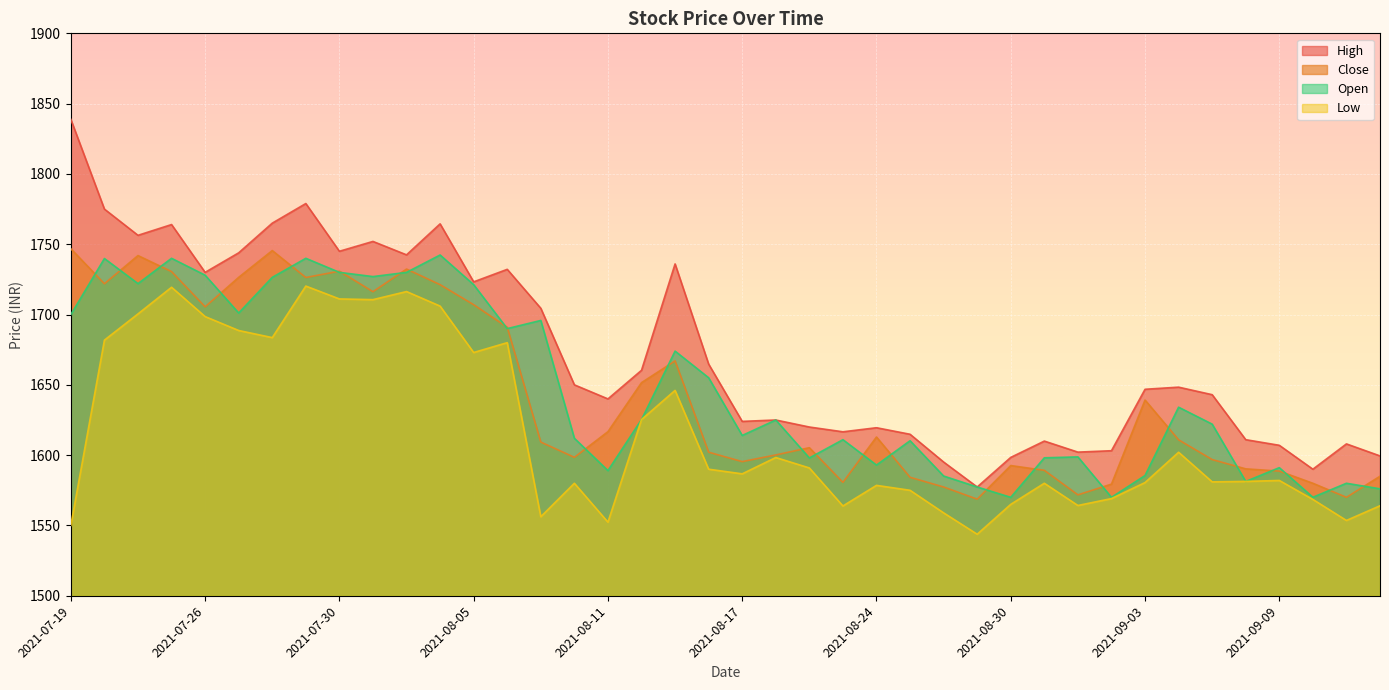

What position from the left is 2021-08-17?

21